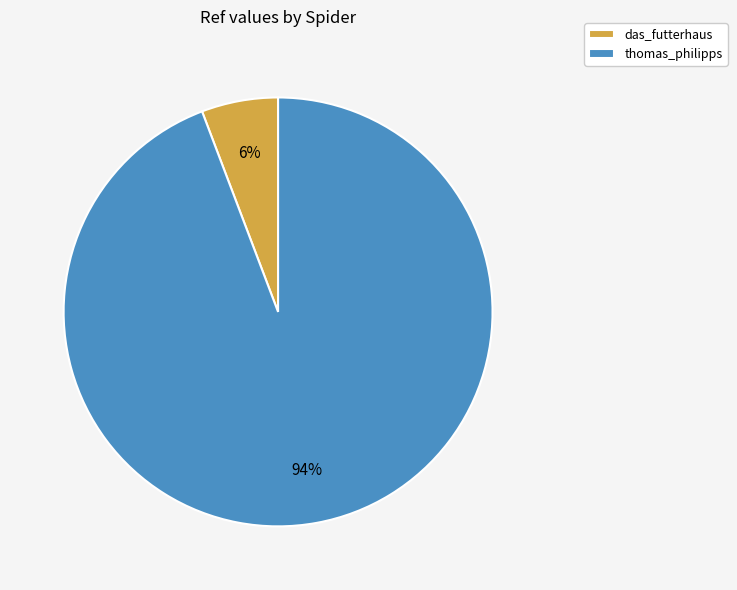

Rank the categories by value from highest to lowest.

thomas_philipps, das_futterhaus